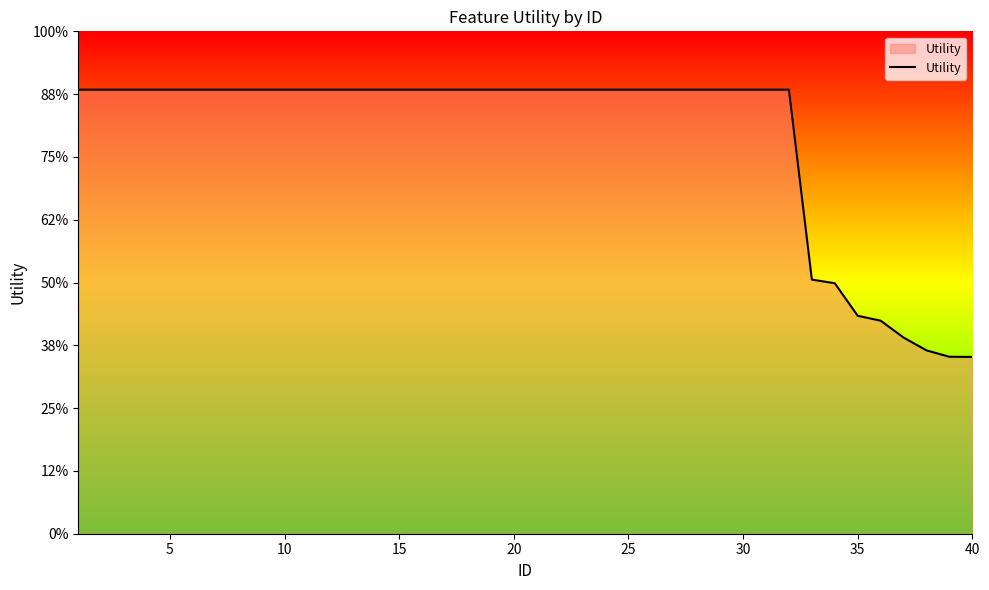

Does the chart display data point markers on the line(s)?

No